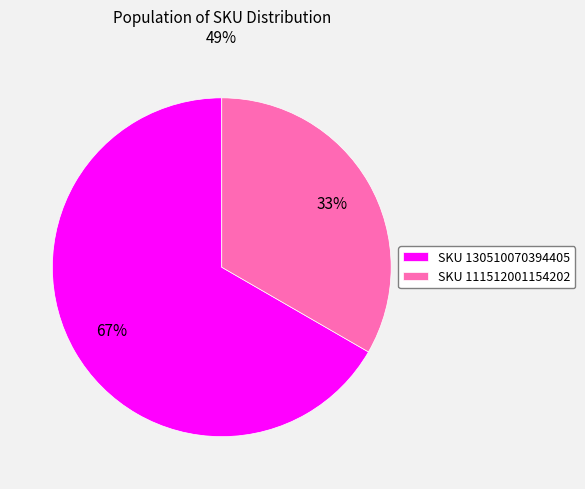

Is the sum of SKU 130510070394405 and SKU 111512001154202 greater than half?

Yes